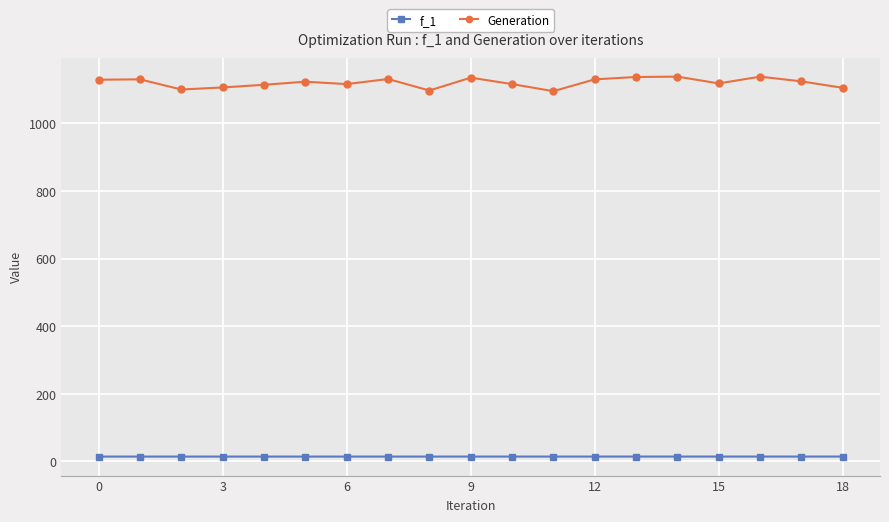

How many f_1 values are between 14 and 15?

19